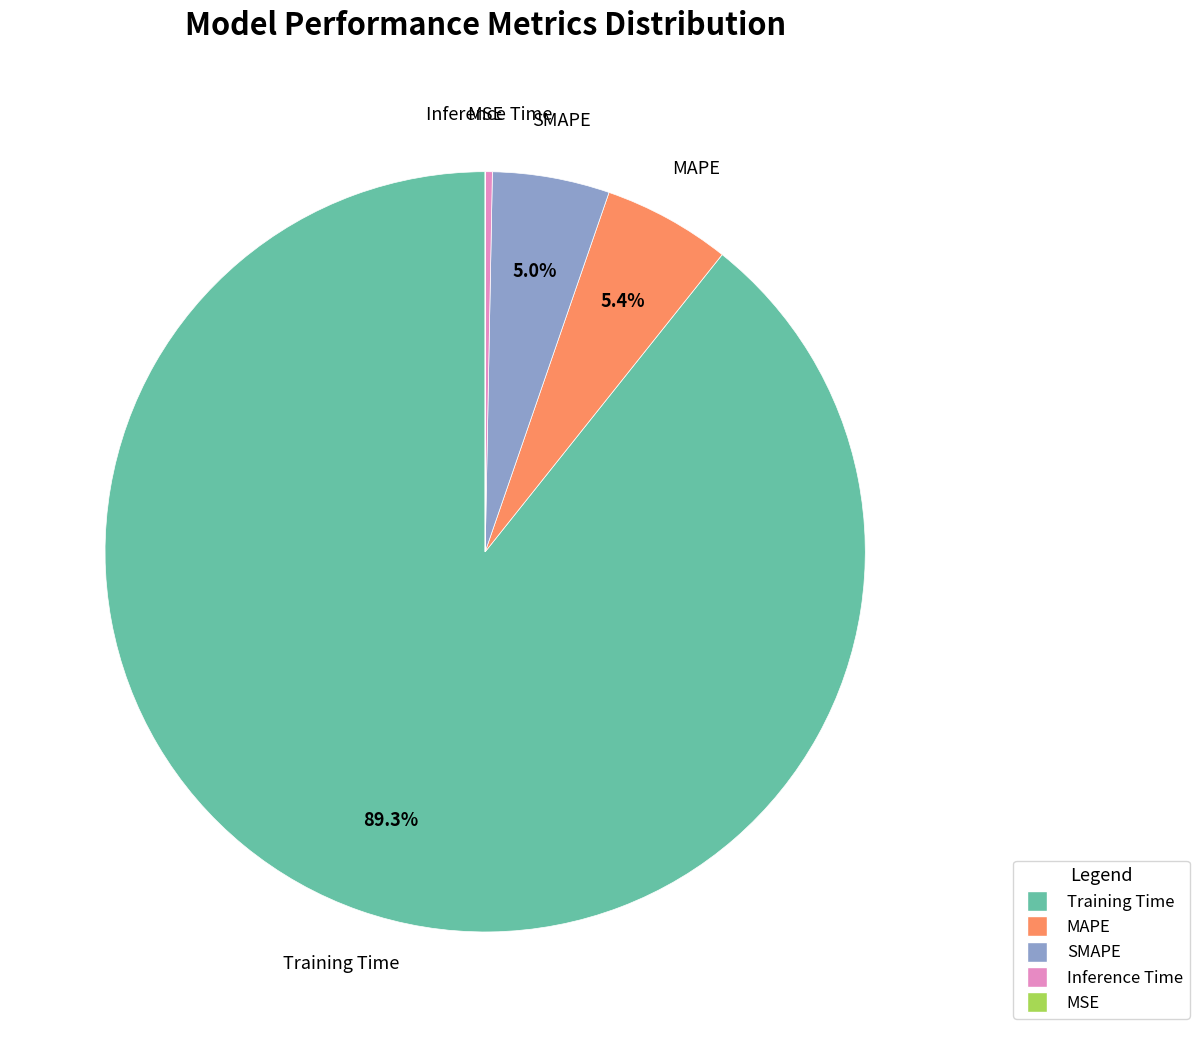

Which category accounts for the majority?

Training Time